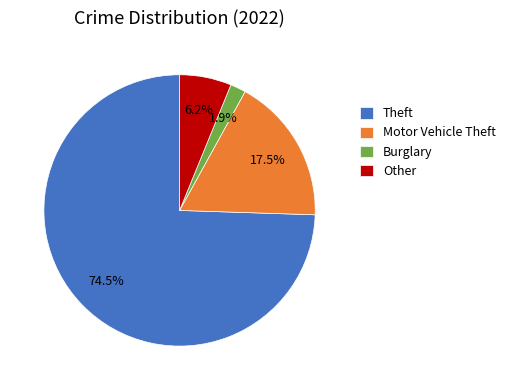

True or false: Burglary accounts for 2% of the total.

True